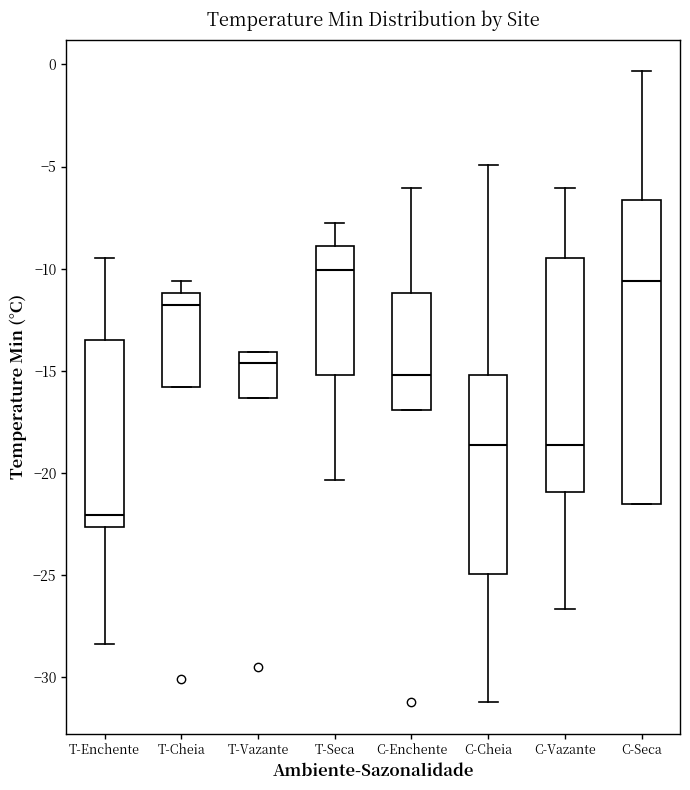

Which box has the lowest median line?

T-Enchente